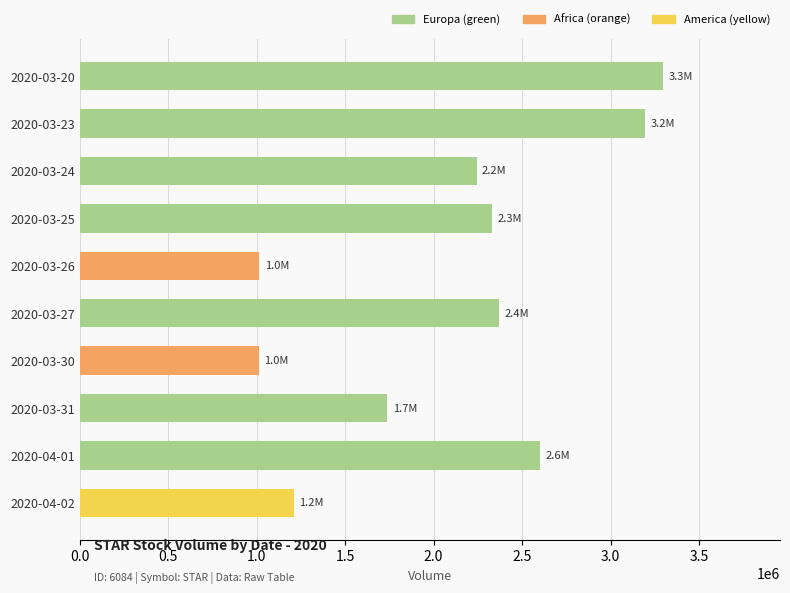

What is the smallest value displayed?

1015000